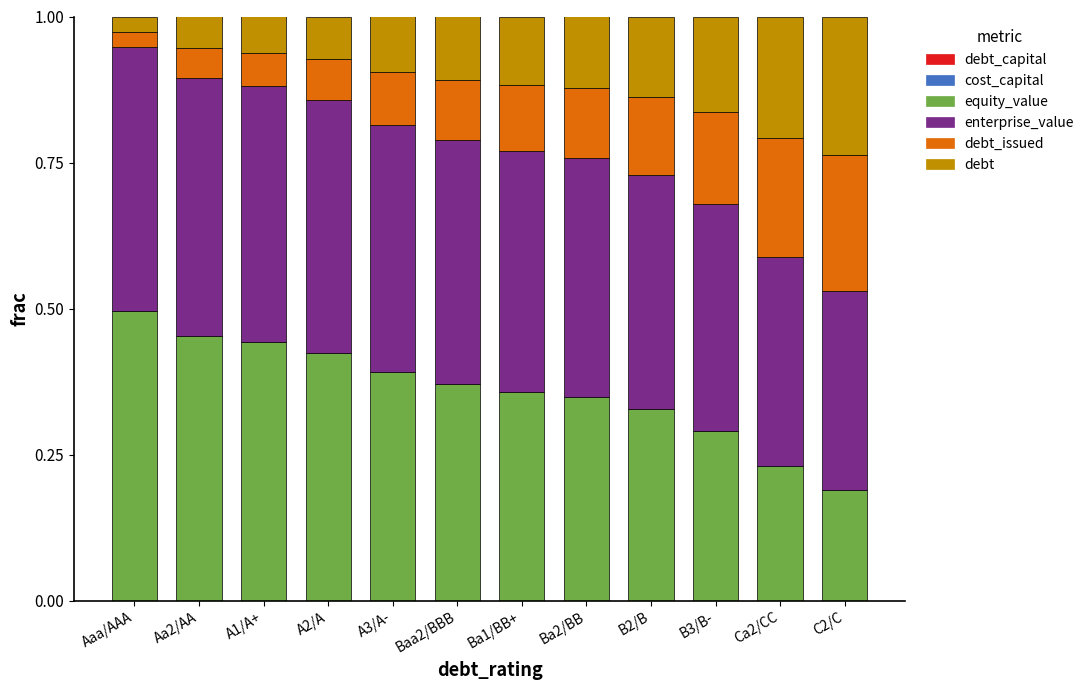

Does the chart contain stacked bars?

Yes